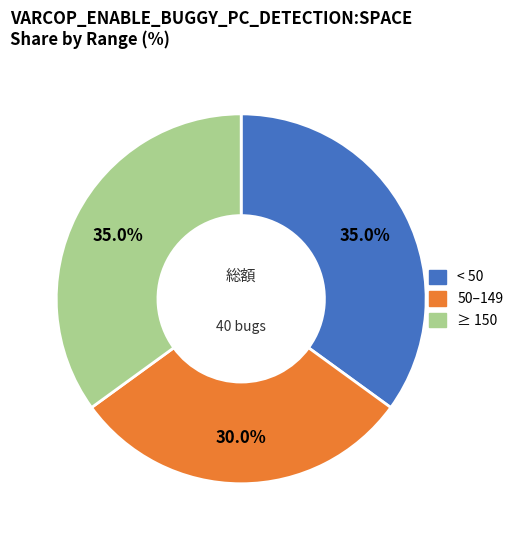

Does any single category account for the majority?

No